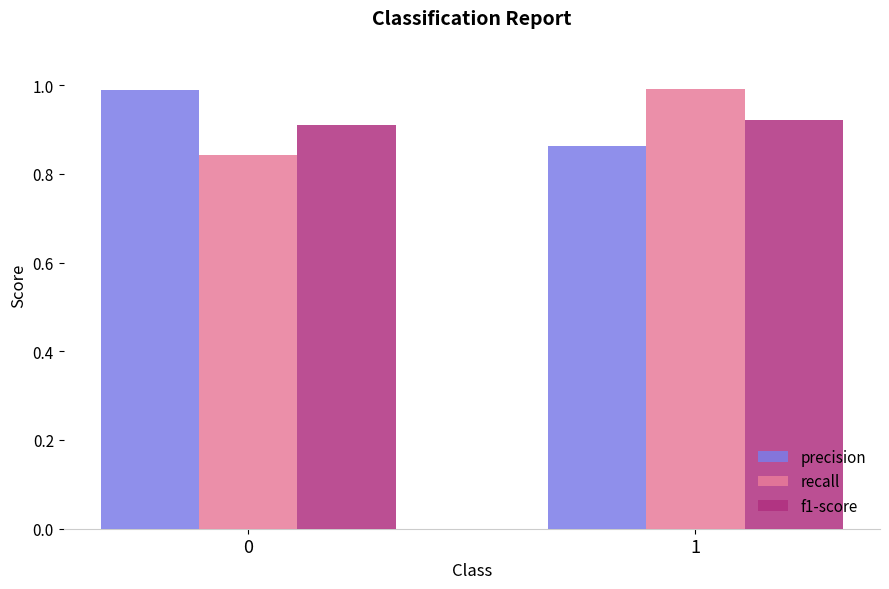

Between 0 and 1, which series saw the biggest shift?

recall